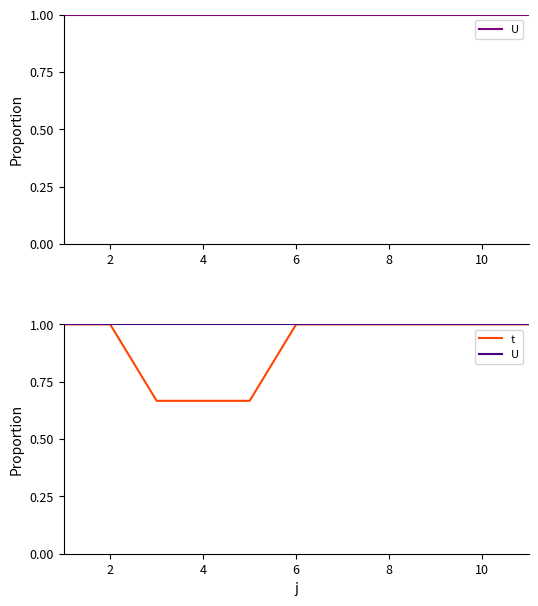

At how many categories does at least one series exceed 0?

11